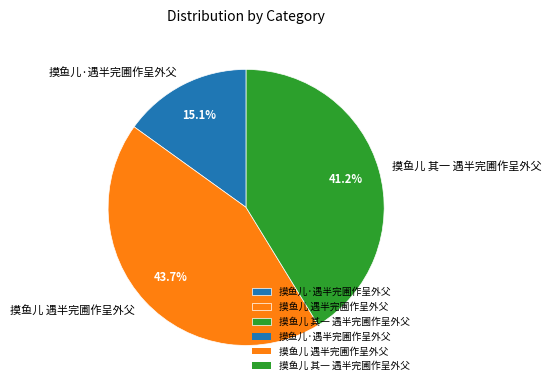

To the nearest percent, what is the combined percentage of 摸鱼儿·遇半完圃作呈外父 and 摸鱼儿 其一 遇半完圃作呈外父?

56%